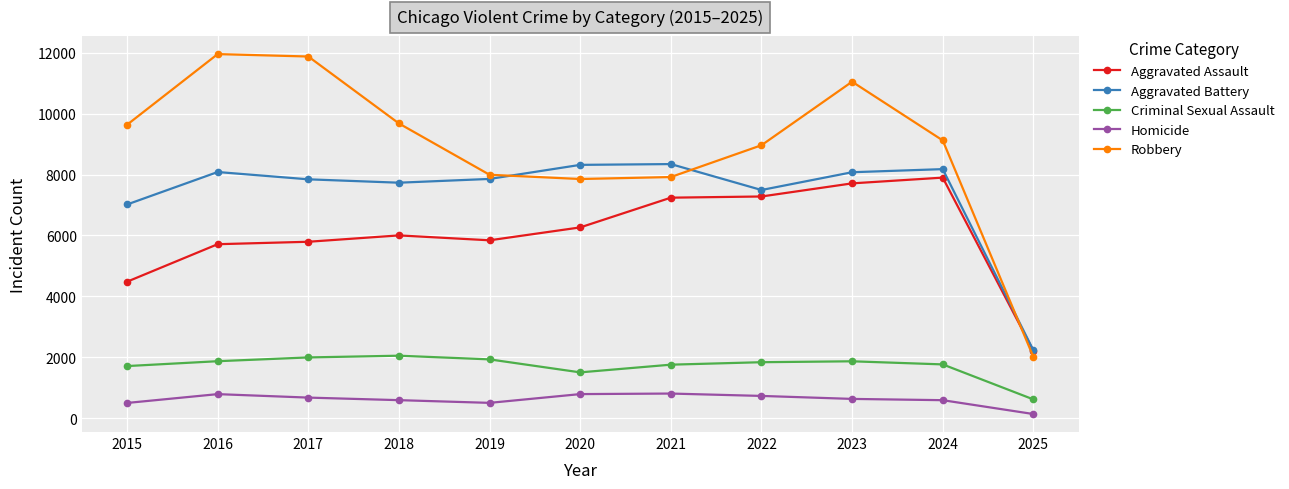

At which category is the sum across all series the highest?

2023